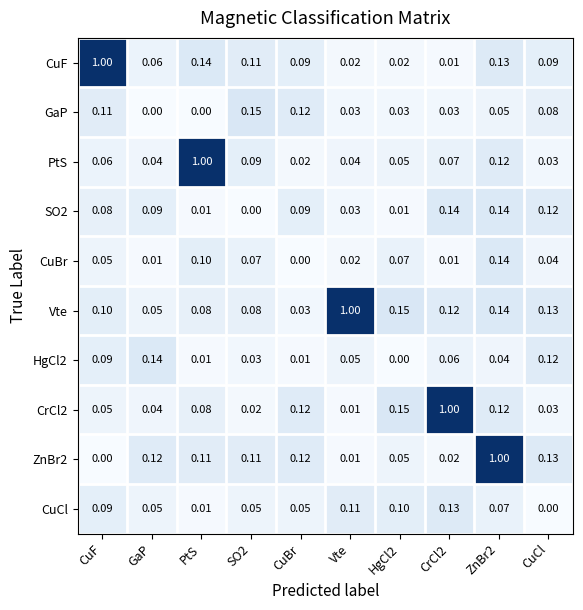

Between PtS and Vte, which series saw the biggest shift?

PtS